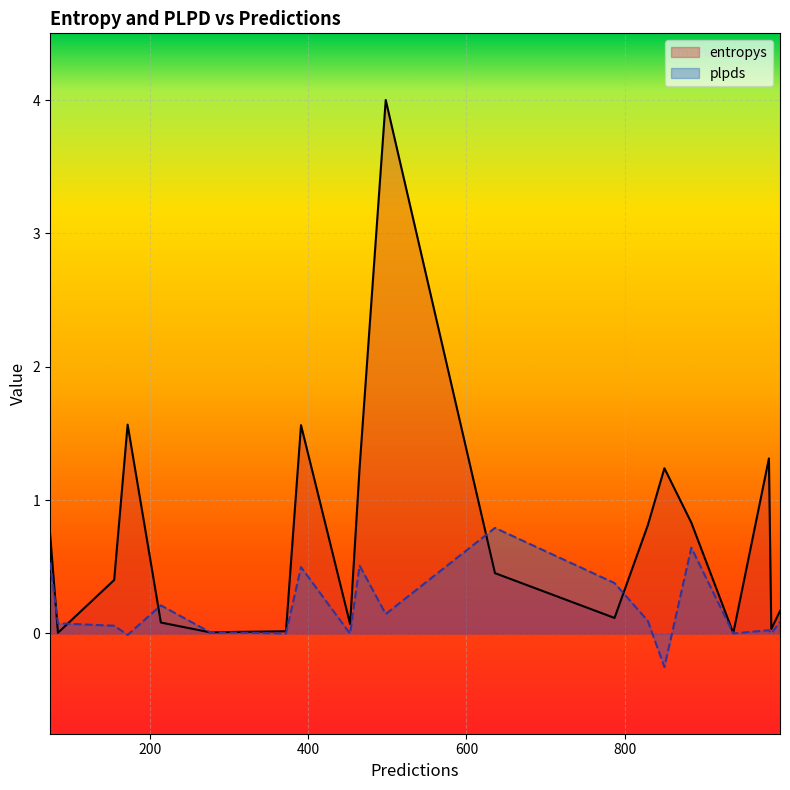

At which label is entropys closest to 2?

172